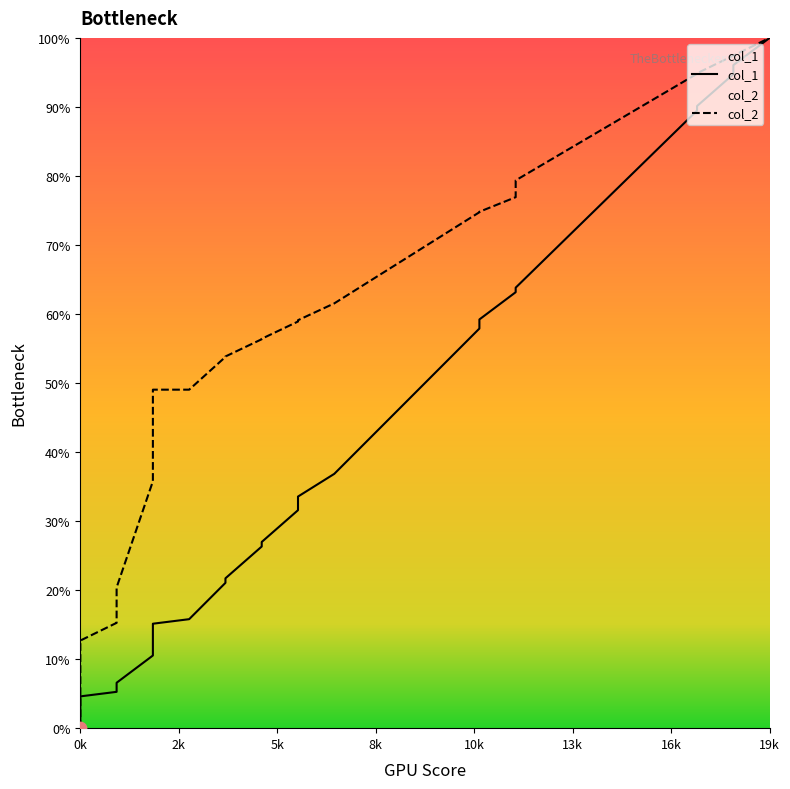

Which series has the largest total across all categories?

col_2